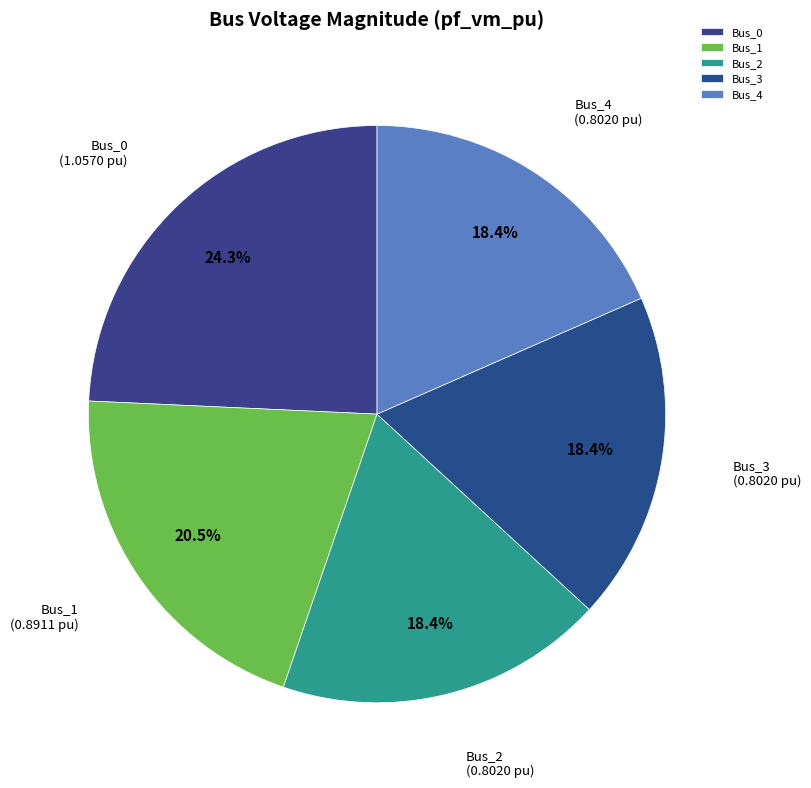

What is the largest slice in the pie chart?

Bus_0